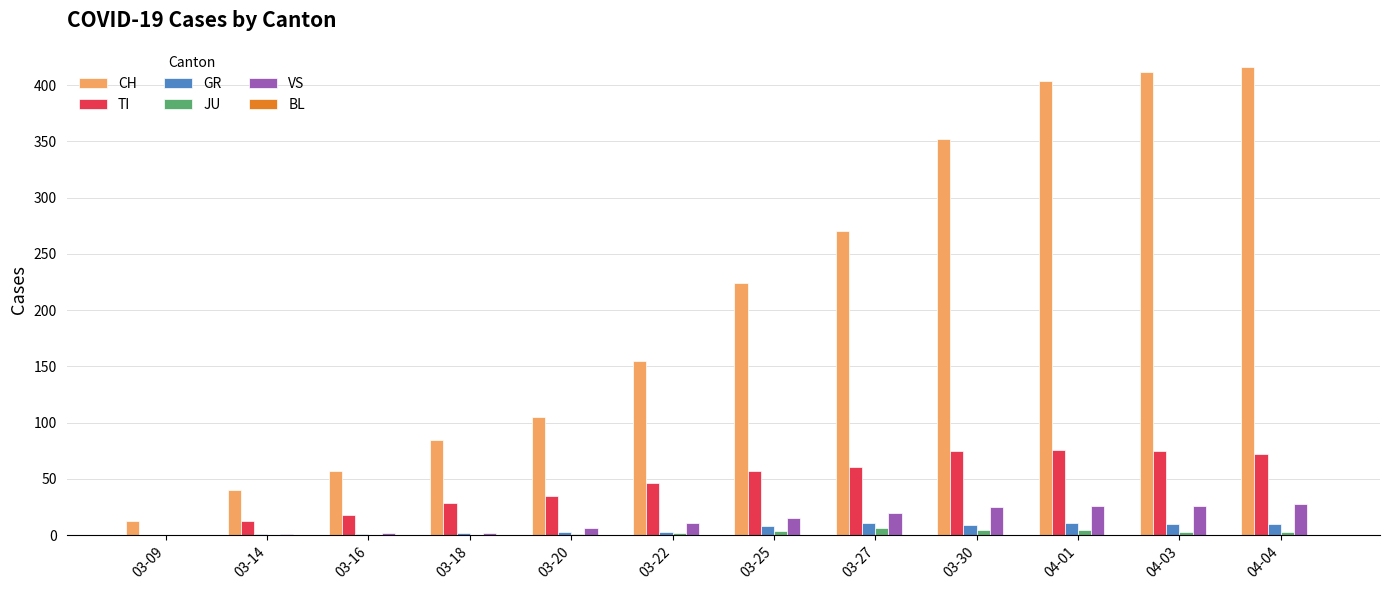

What is the maximum value shown in the chart?

416